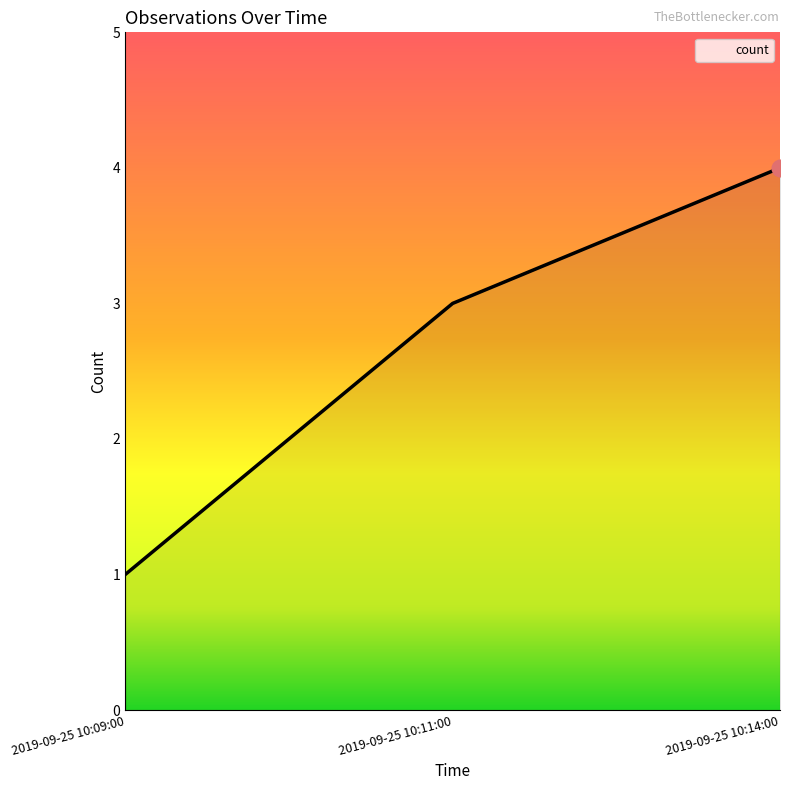

List the labels in order of value, smallest first.

2019-09-25 10:09:00, 2019-09-25 10:11:00, 2019-09-25 10:14:00